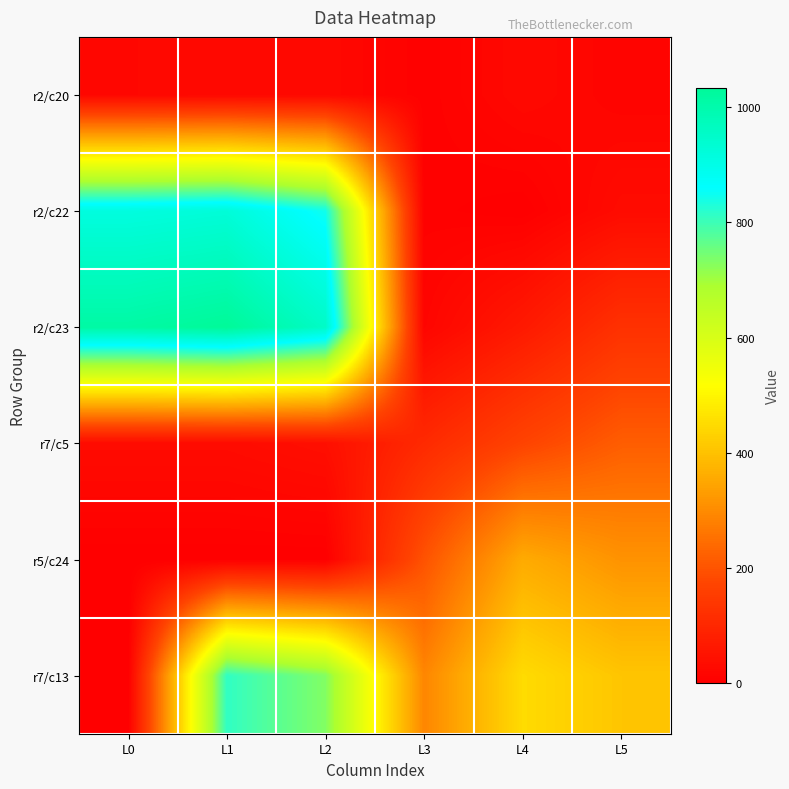

At how many categories does at least one series exceed 859?

3